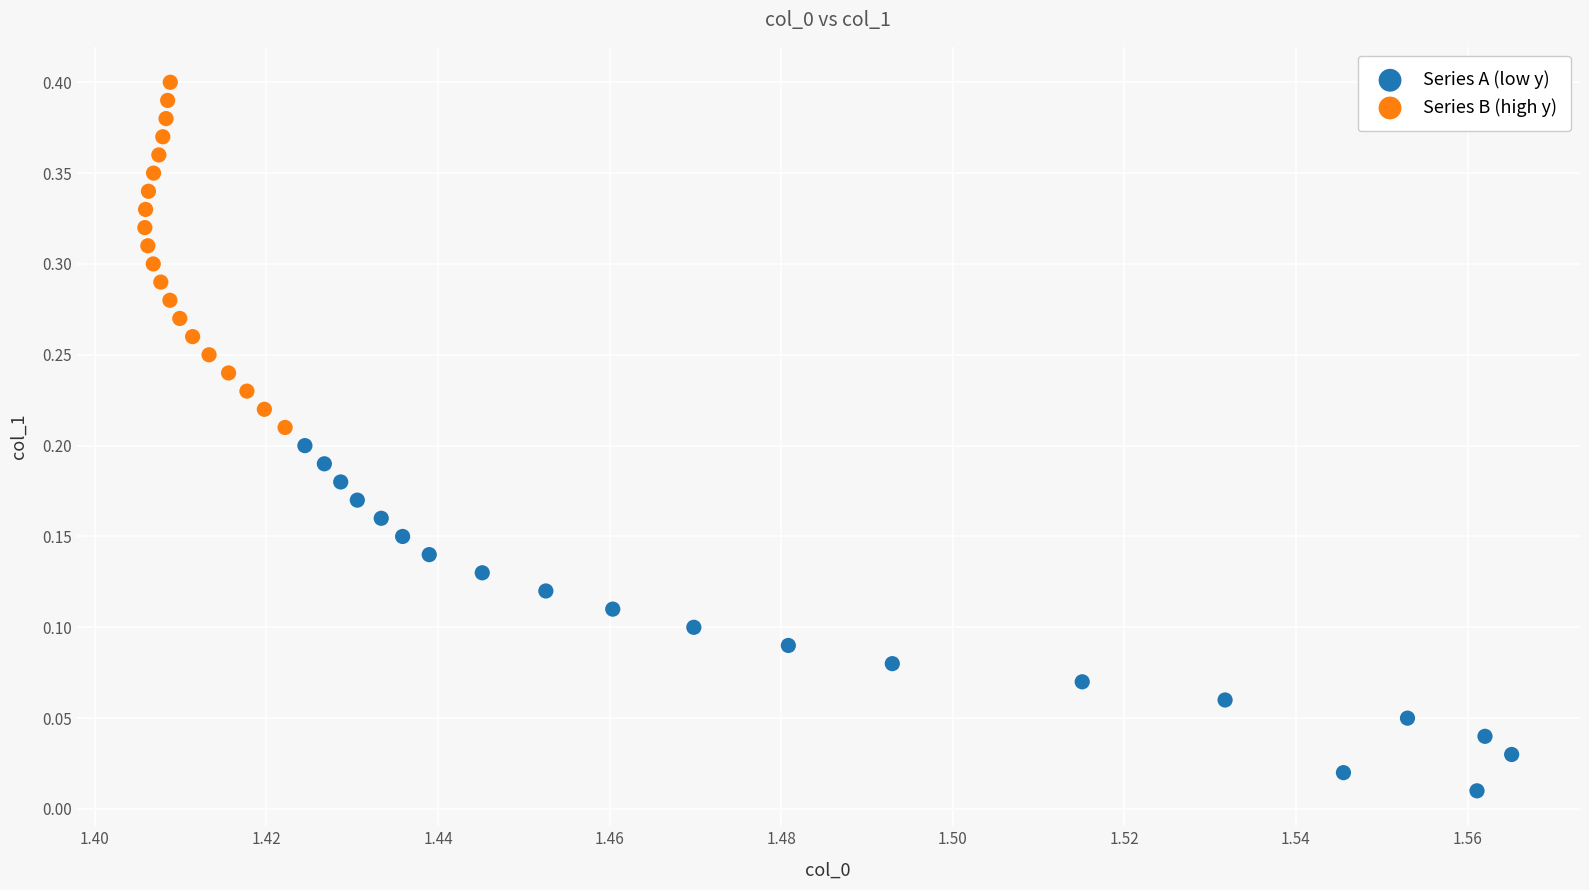

Which series reaches the minimum Y coordinate?

Series A (low y)